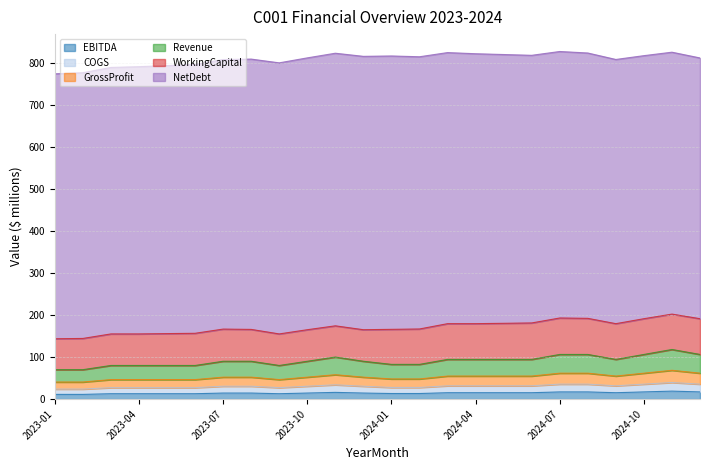

What is the maximum value for EBITDA?

19.0